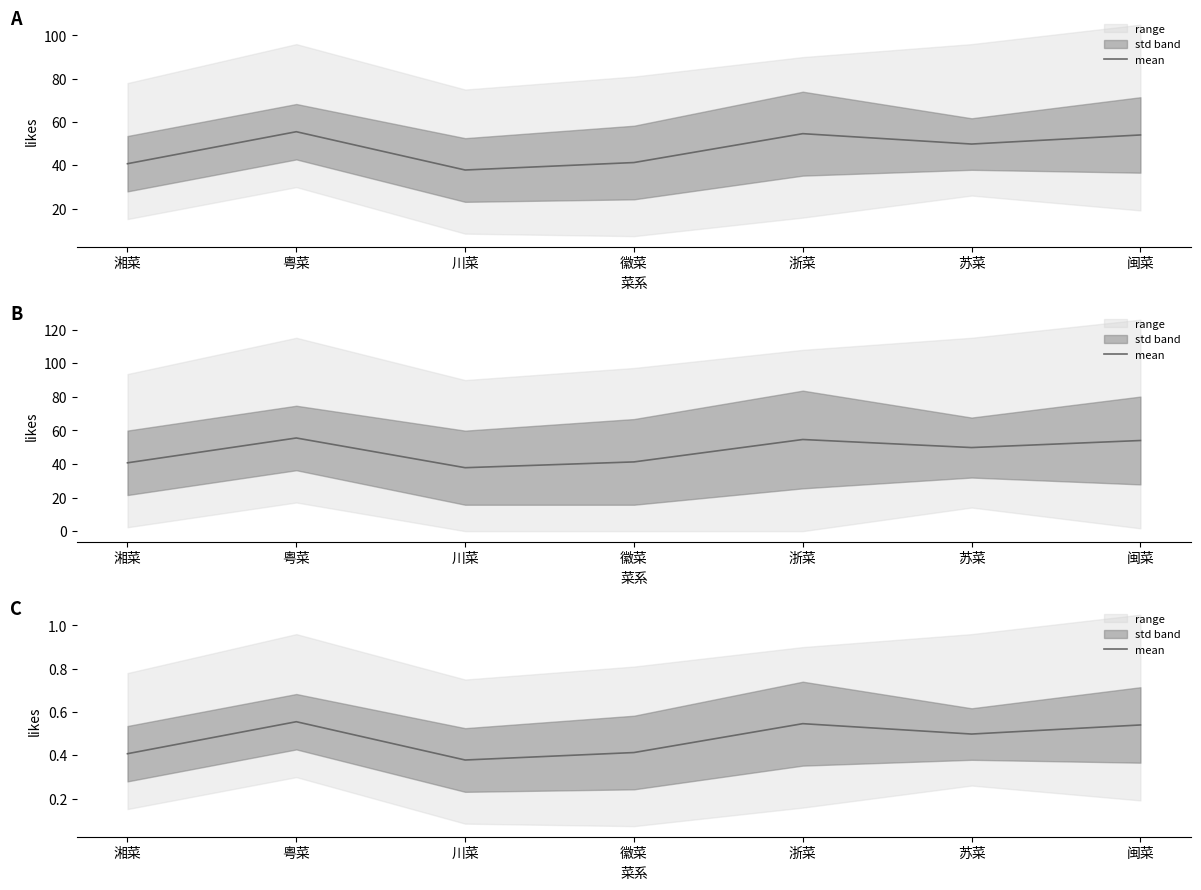

Reading left to right, extract all data points from this chart.

0.4	0.6	0.4	0.4	0.5	0.5	0.5